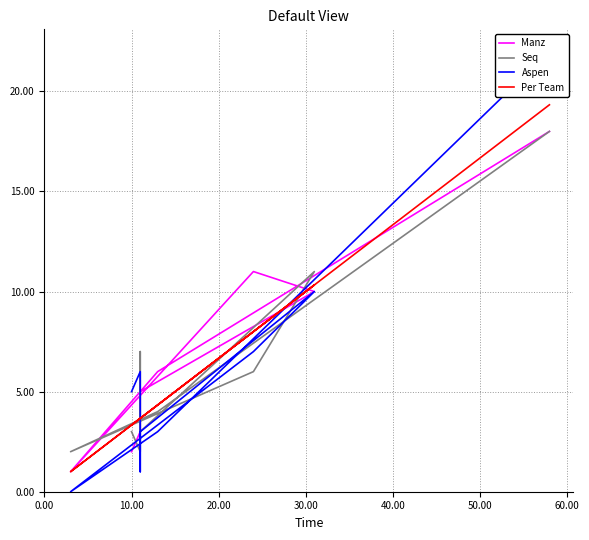

Reading left to right, list all the values displayed in this chart.

Manz: 18.0	6.0	1.0	11.0	10.0	5.0	3.0	3.0	2.0
Seq: 18.0	4.0	2.0	6.0	11.0	3.0	7.0	2.0	3.0
Aspen: 22.0	3.0	0.0	7.0	10.0	3.0	1.0	6.0	5.0
Per Team: 19.3	4.3	1.0	8.0	10.3	3.7	3.7	3.7	3.3